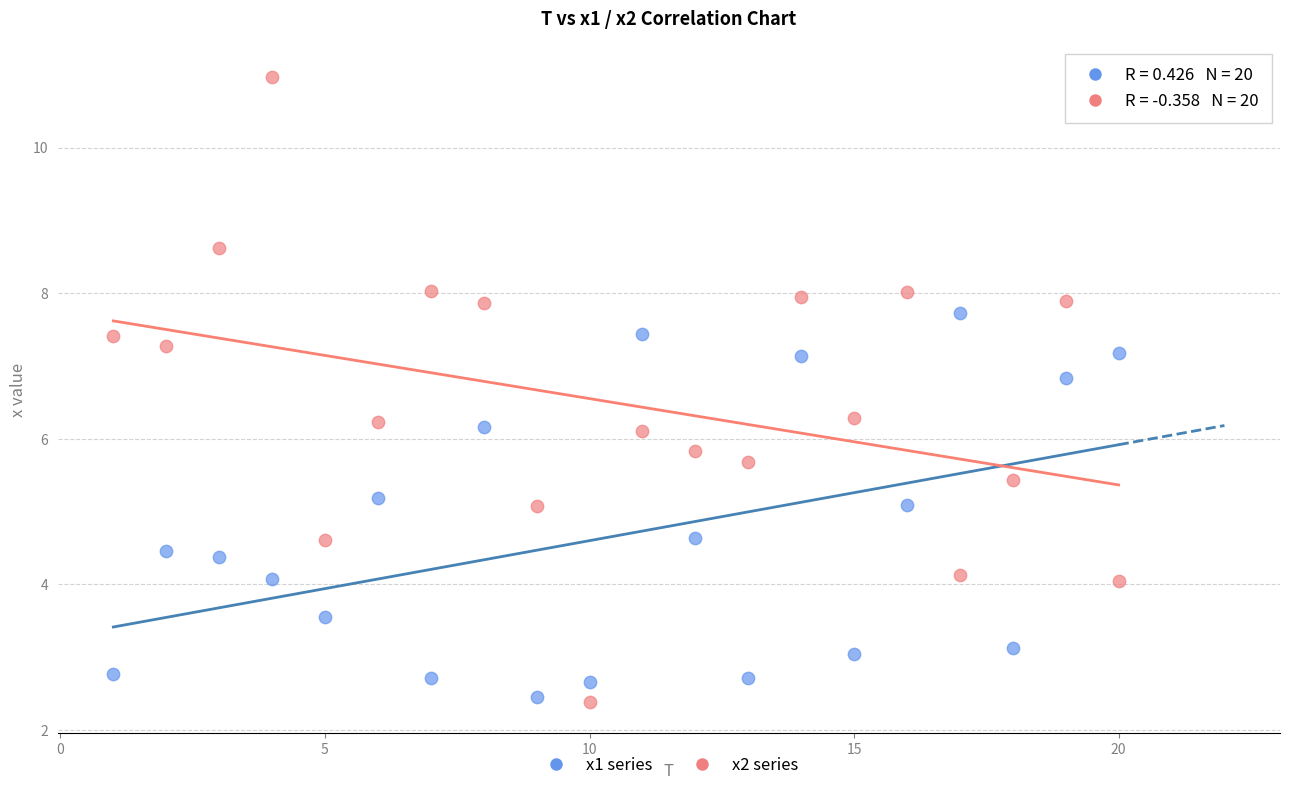

Which series has the widest spread of Y values?

x2 series